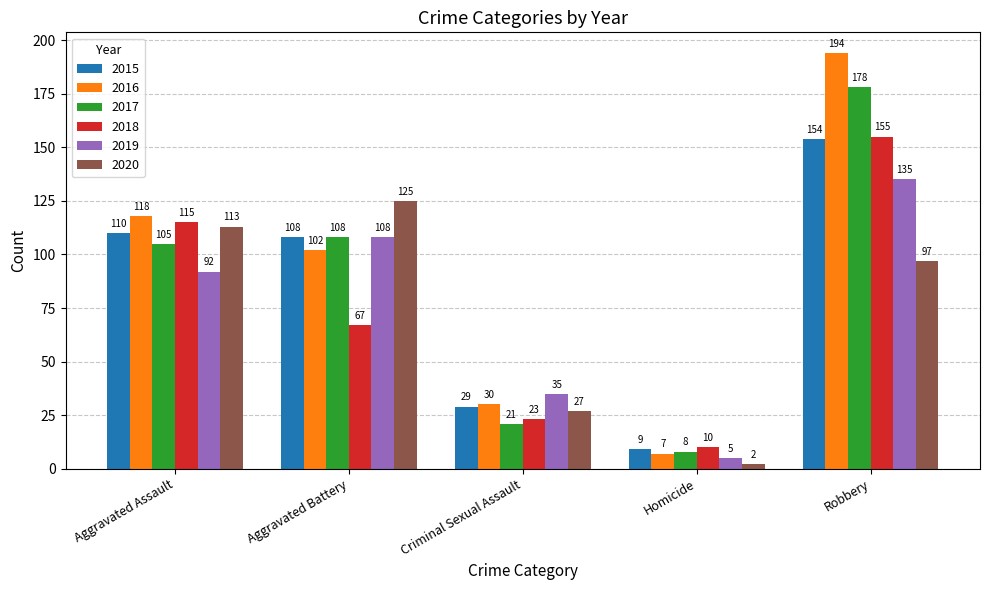

How many bars are there in total?

30